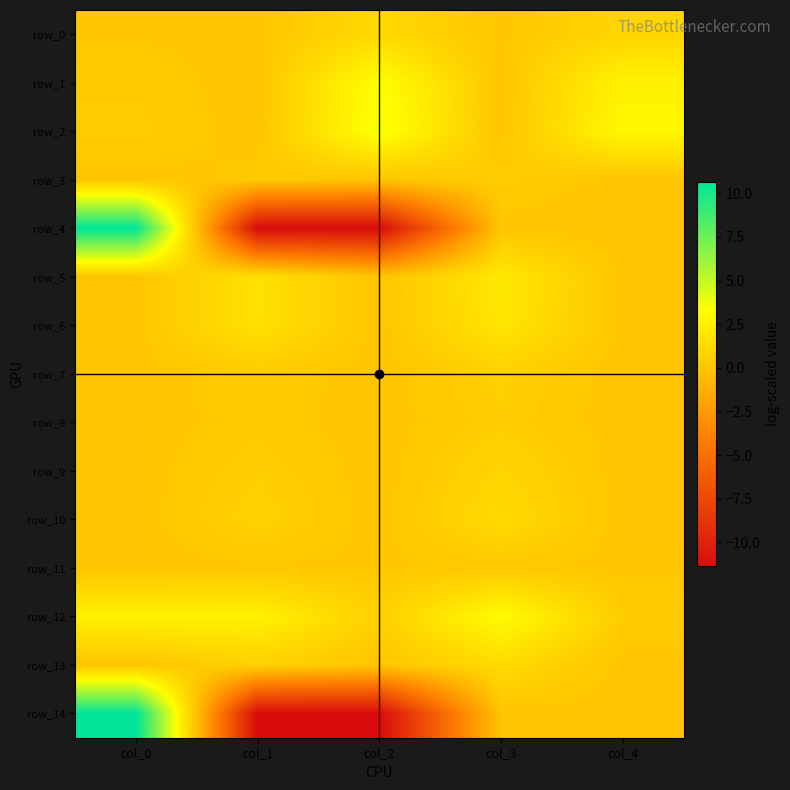

What is the difference between the maximum and minimum values in the row_1 series?

3.3